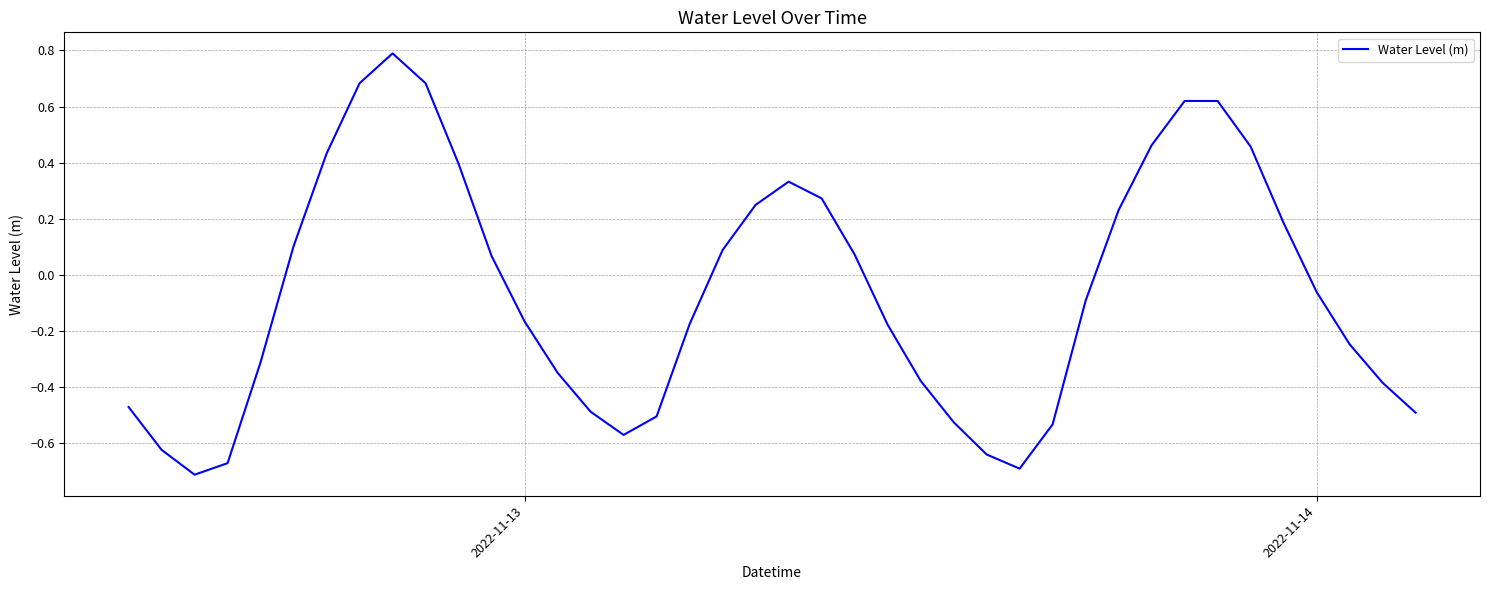

What is the maximum value shown in the chart?

0.8